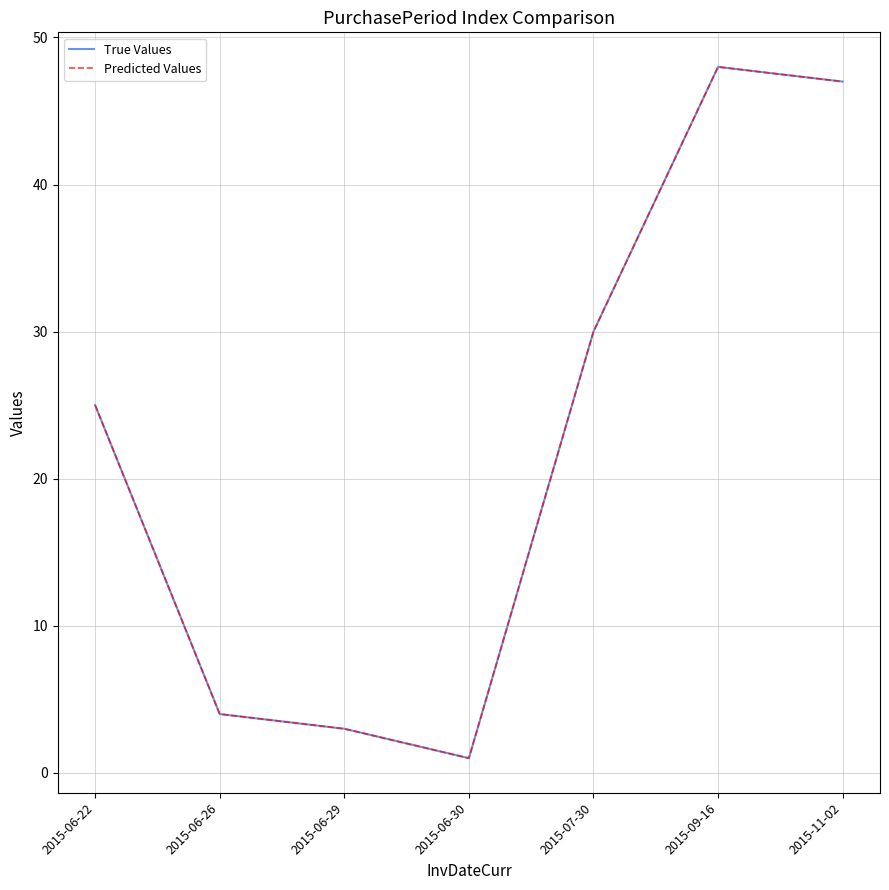

Does the chart have visible grid lines?

Yes